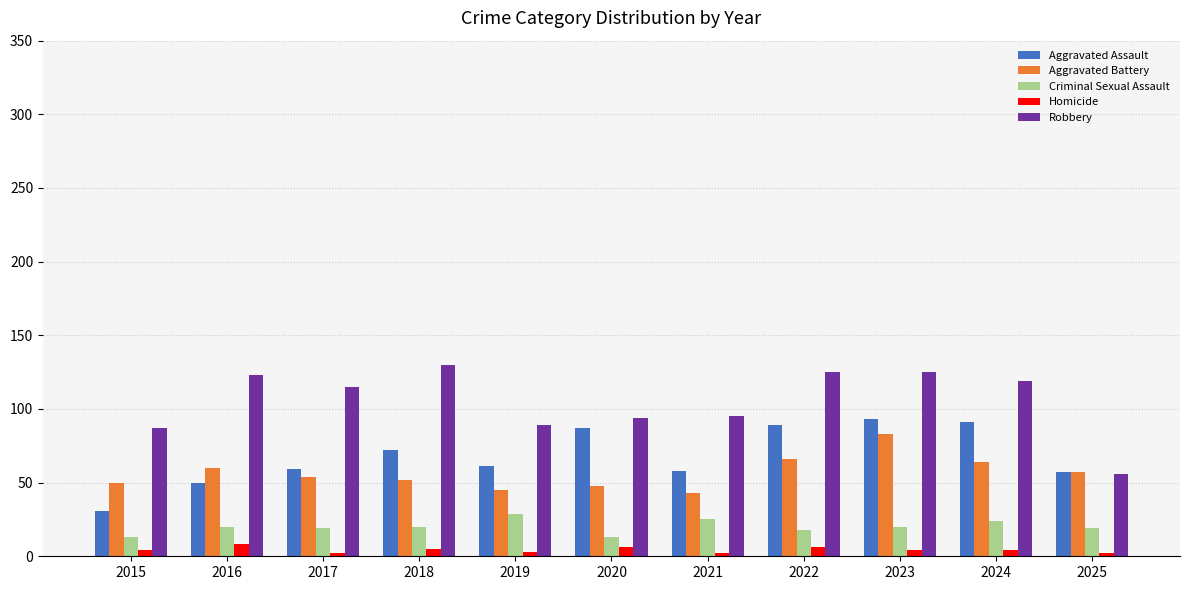

Is it true that Aggravated Assault equals 57 at 2023?

False